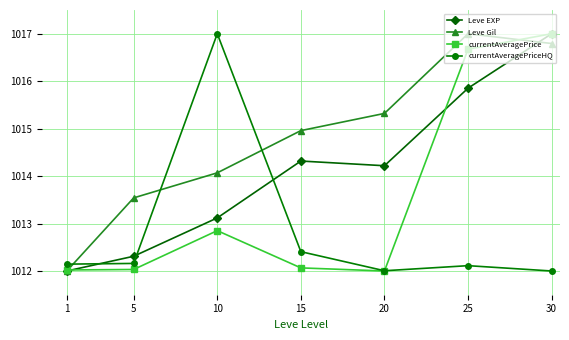

Is the value of Leve EXP at 1 greater than the value of Leve Gil at 20?

No